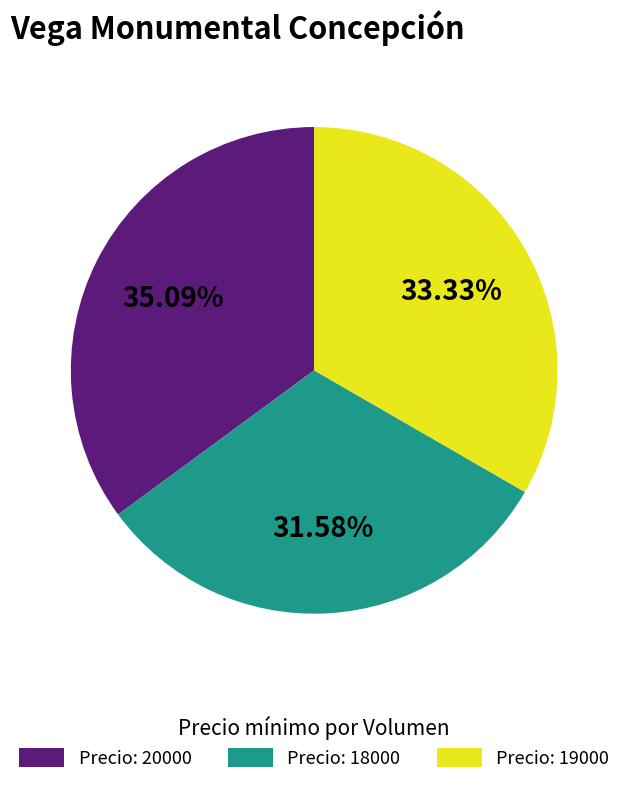

How many segments does this pie chart have?

3